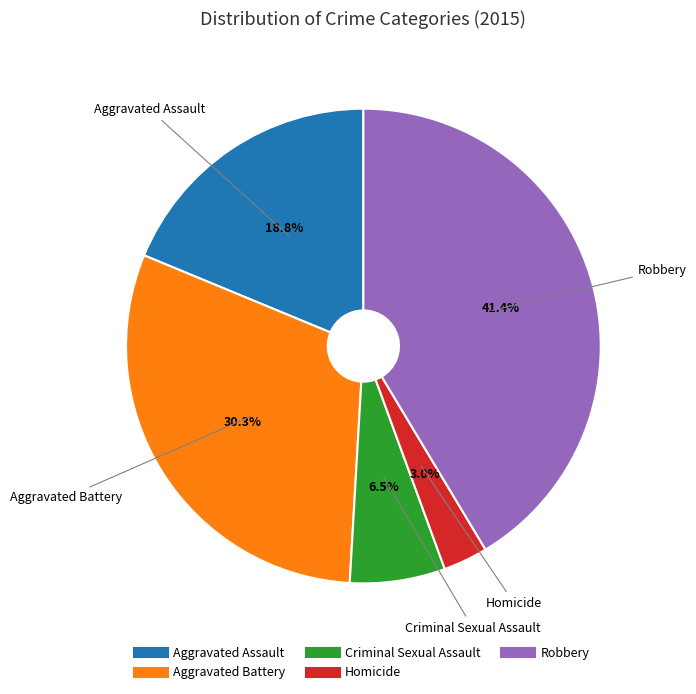

Combined, what portion of the pie is Criminal Sexual Assault and Aggravated Battery?

36.8%